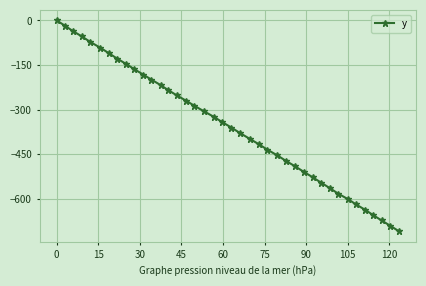

What is the difference between the second highest and minimum values?

691.2